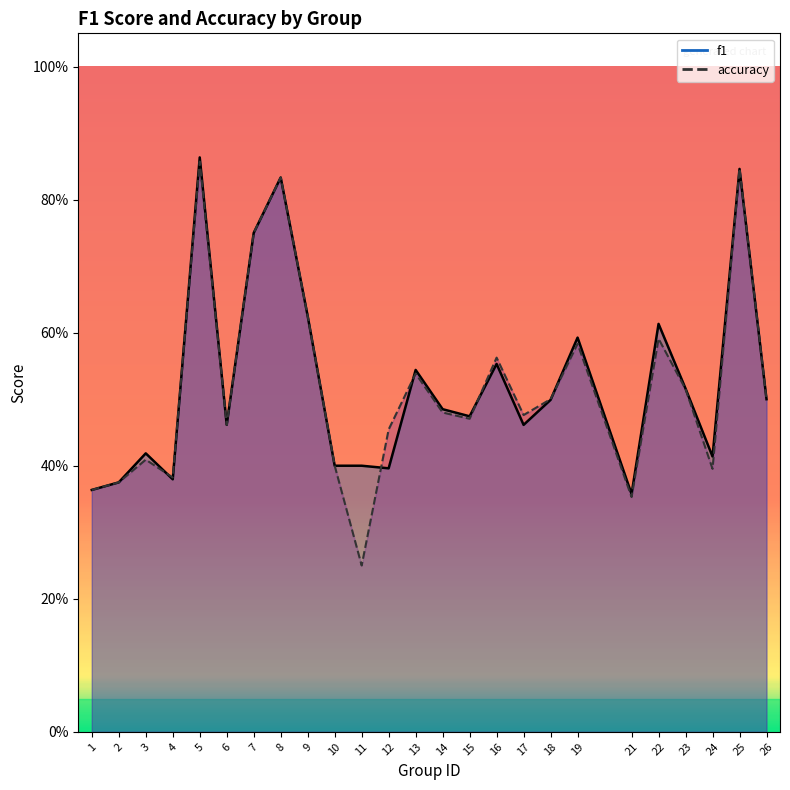

What is the value of the f1 point at the 8th from the left?

0.8